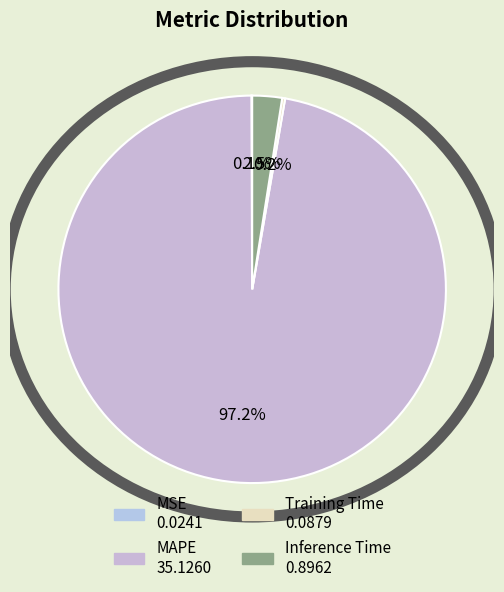

How many slices are in this pie chart?

4